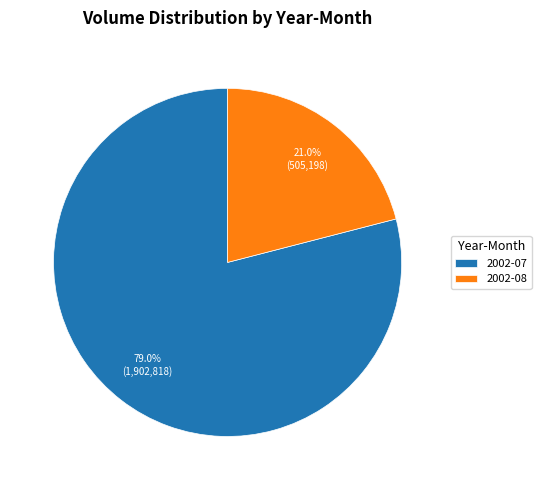

Does any single category account for the majority?

Yes